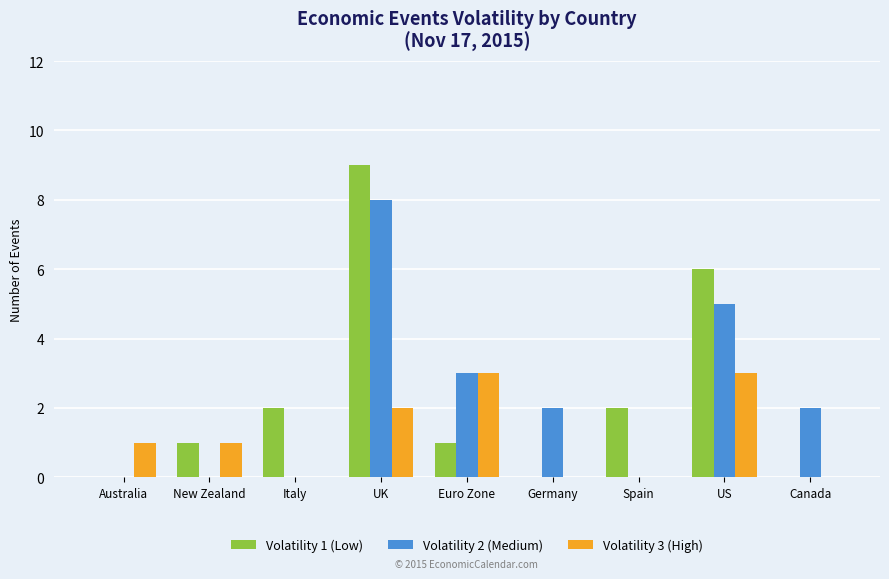

Is the value of Volatility 1 (Low) at US greater than the value of Volatility 2 (Medium) at Spain?

Yes